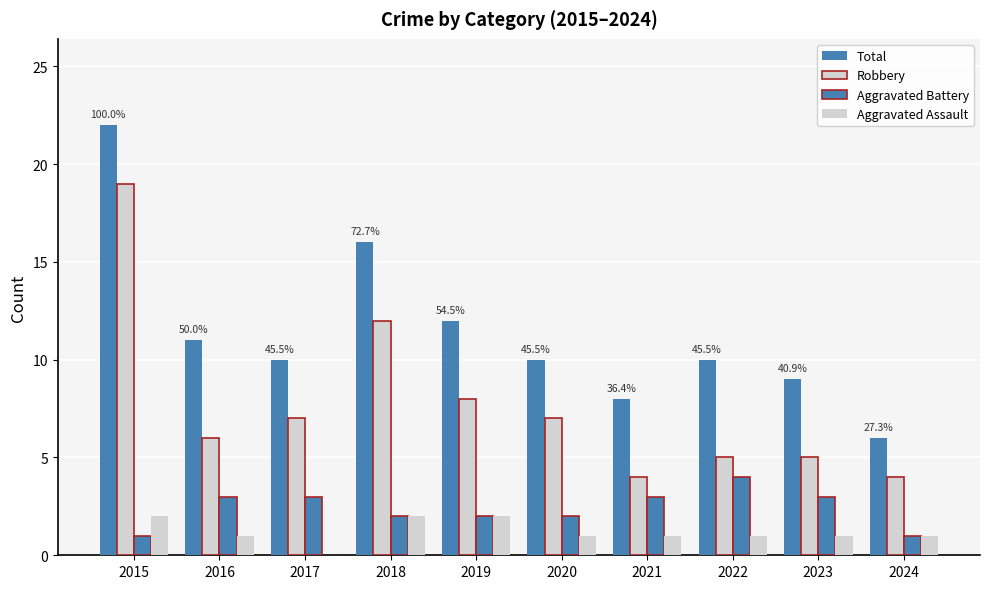

Are the bars grouped side by side (vs. stacked)?

Yes